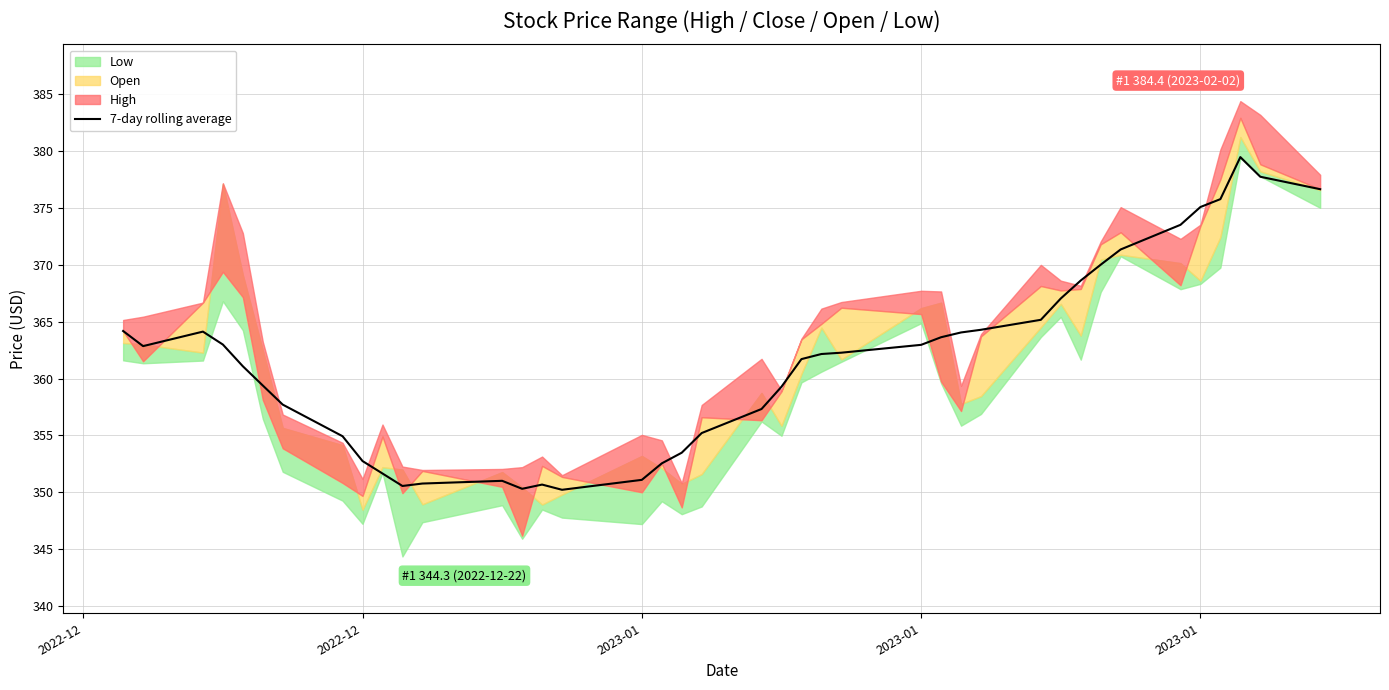

The value at 11 is 532.0. True or false?

False